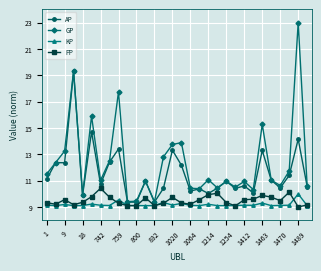

Which series has the largest total across all categories?

GP